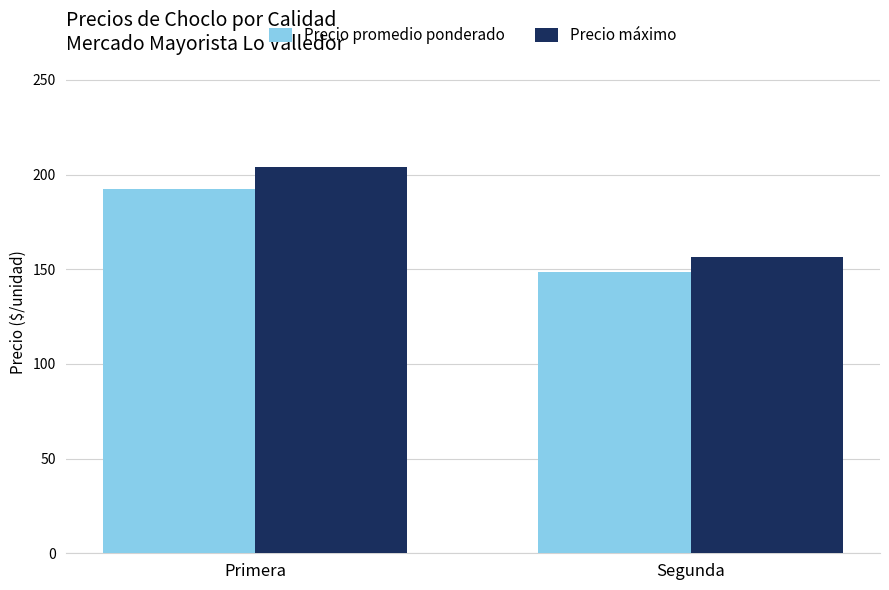

What is the label of the 1st bar from the right?

Segunda